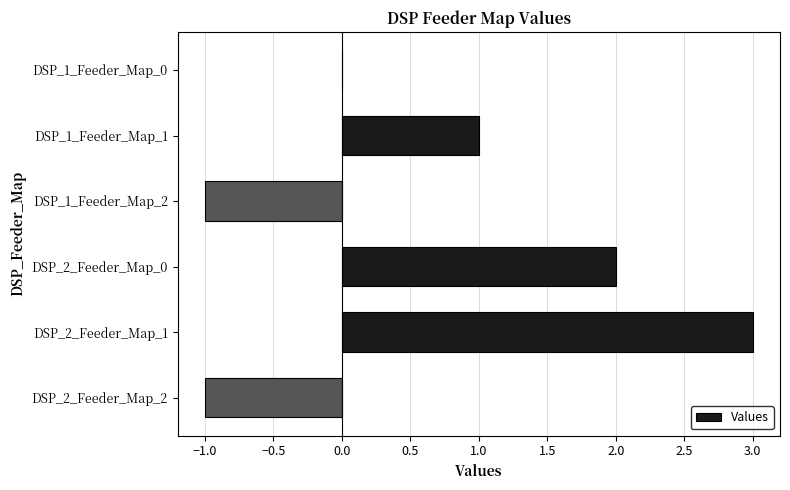

How many distinct data groups are displayed?

1